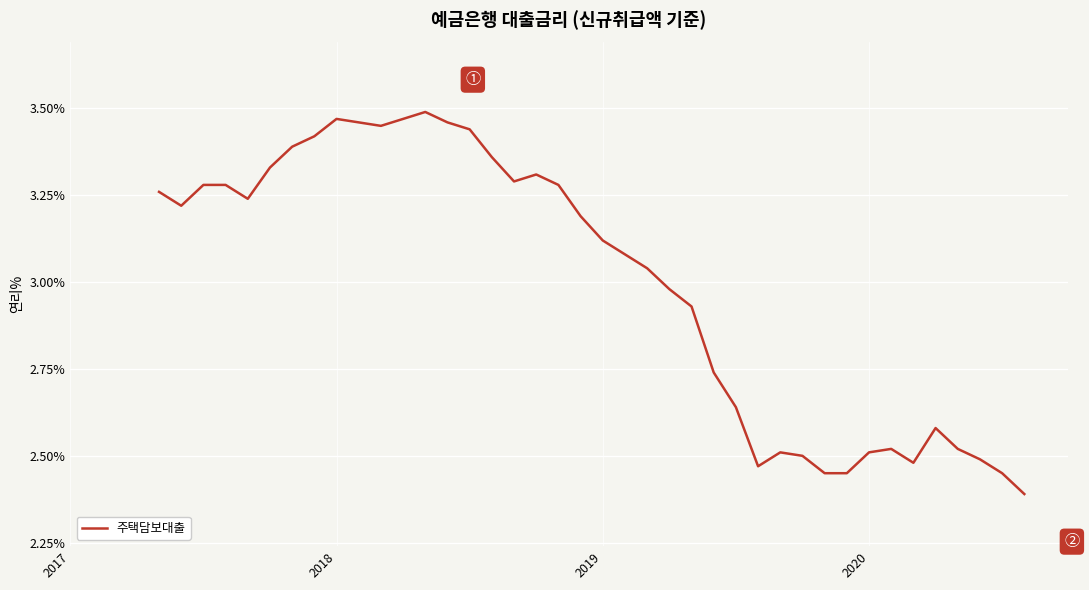

What is the difference between the maximum and minimum values?

1.1